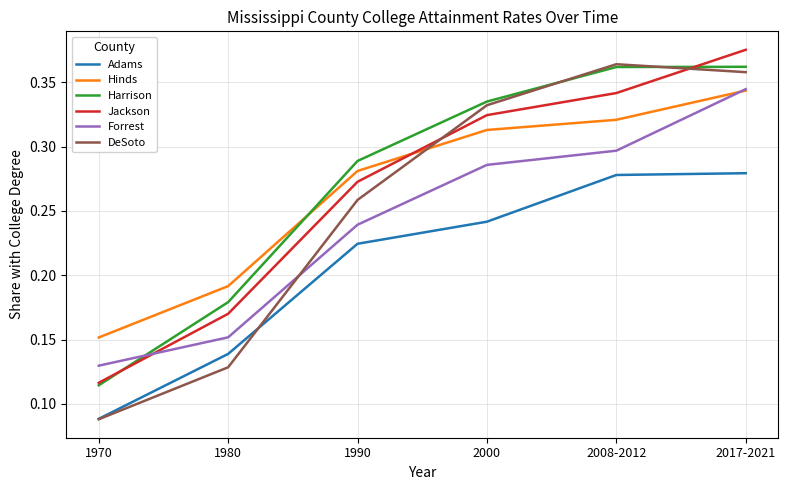

At which label does Hinds reach its minimum?

1970